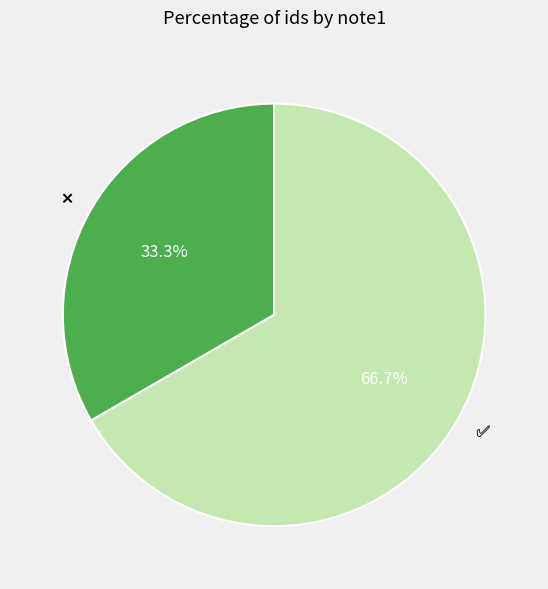

Is there a majority slice in this chart?

Yes